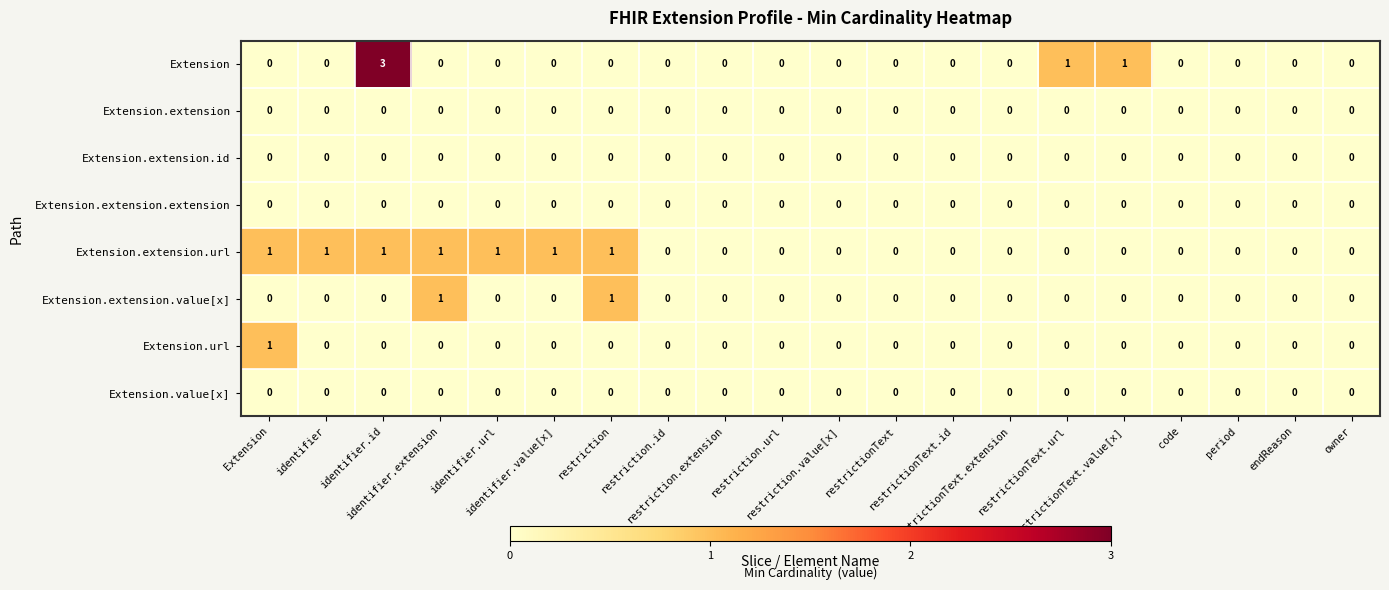

What is the total value across all series at restrictionText.value[x]?

1